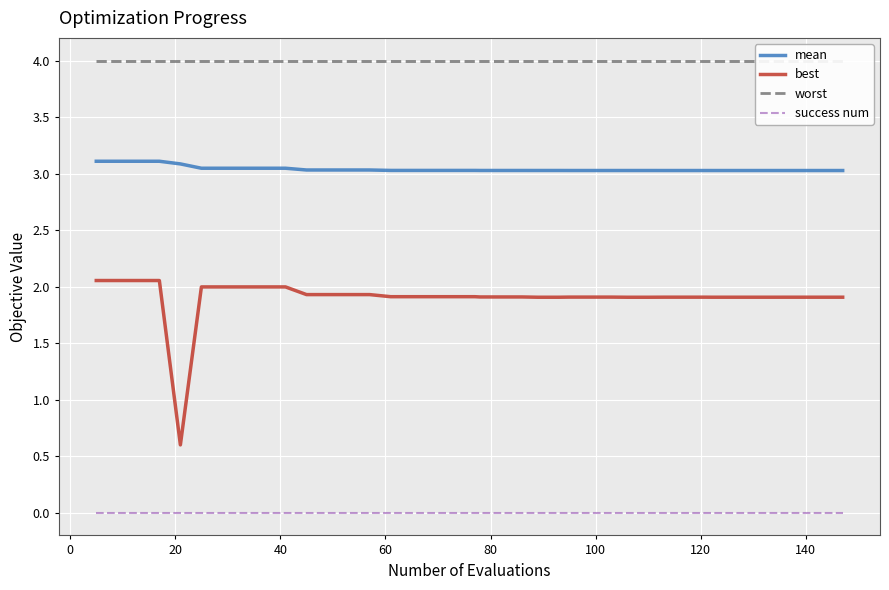

True or false: best and mean cross at least once.

False